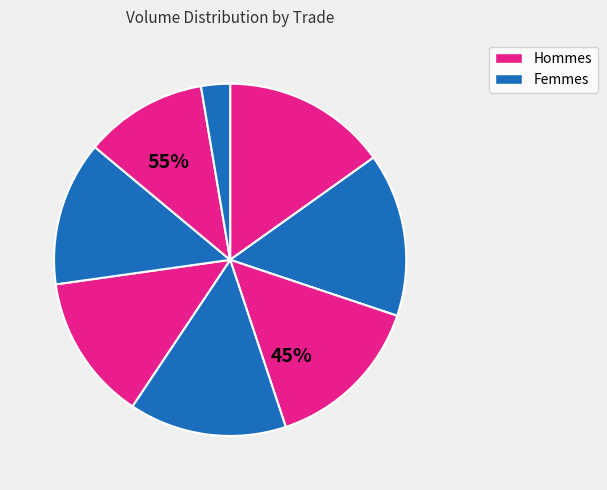

Is the sum of 1 and 7 greater than half?

No